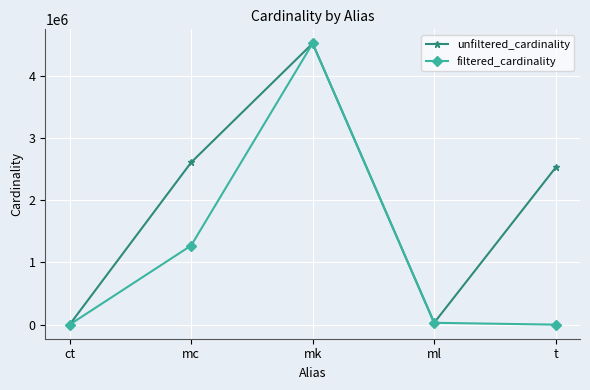

Where is the first local minimum for unfiltered_cardinality?

ml